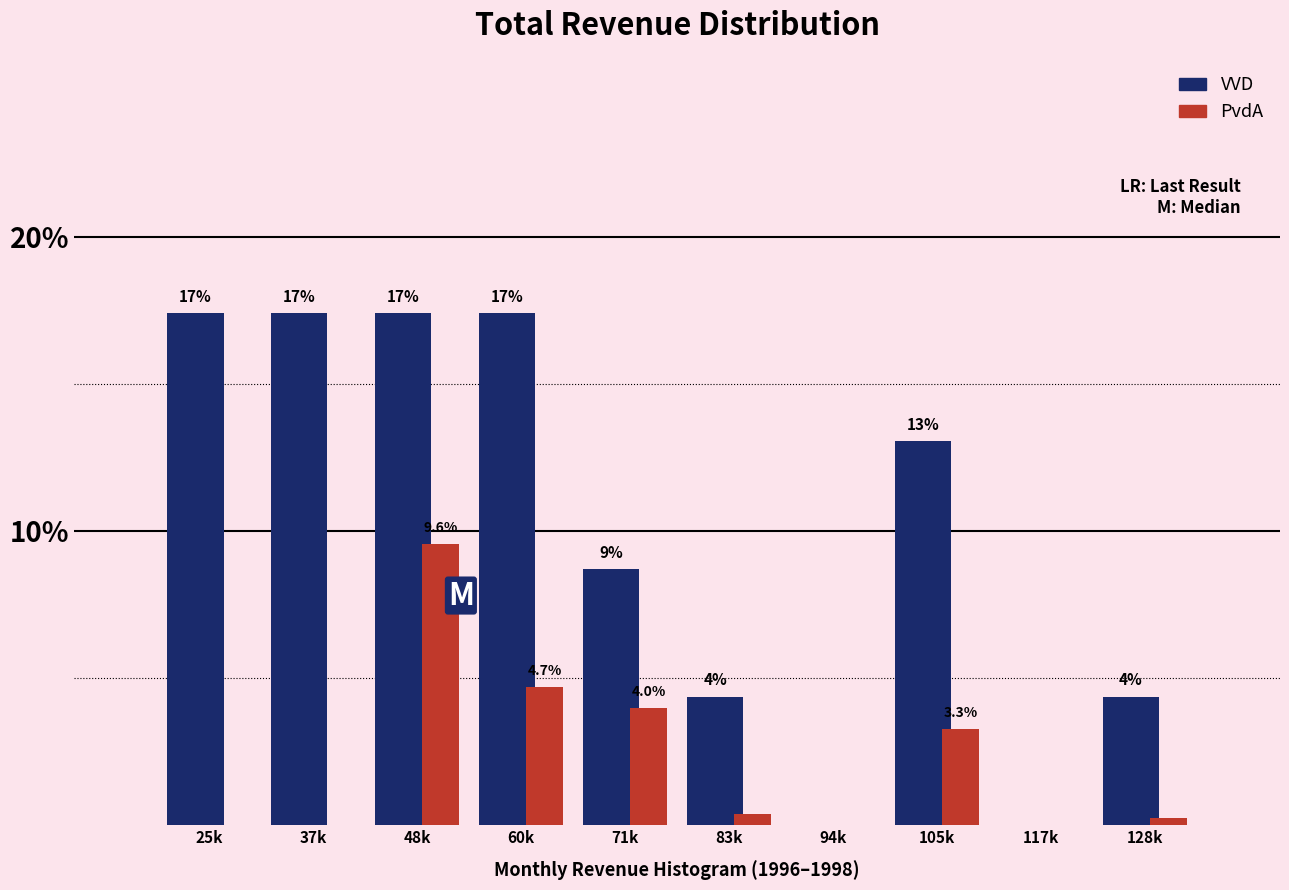

Is it true that VVD equals 0.0 at 117k?

True